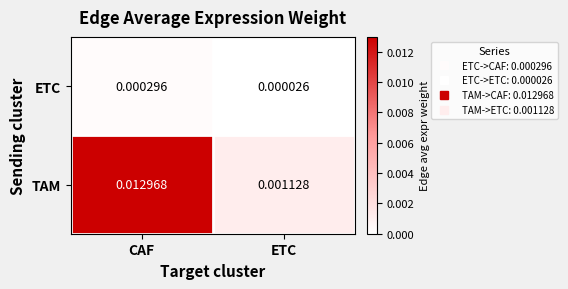

At which category is the sum across all series the highest?

CAF